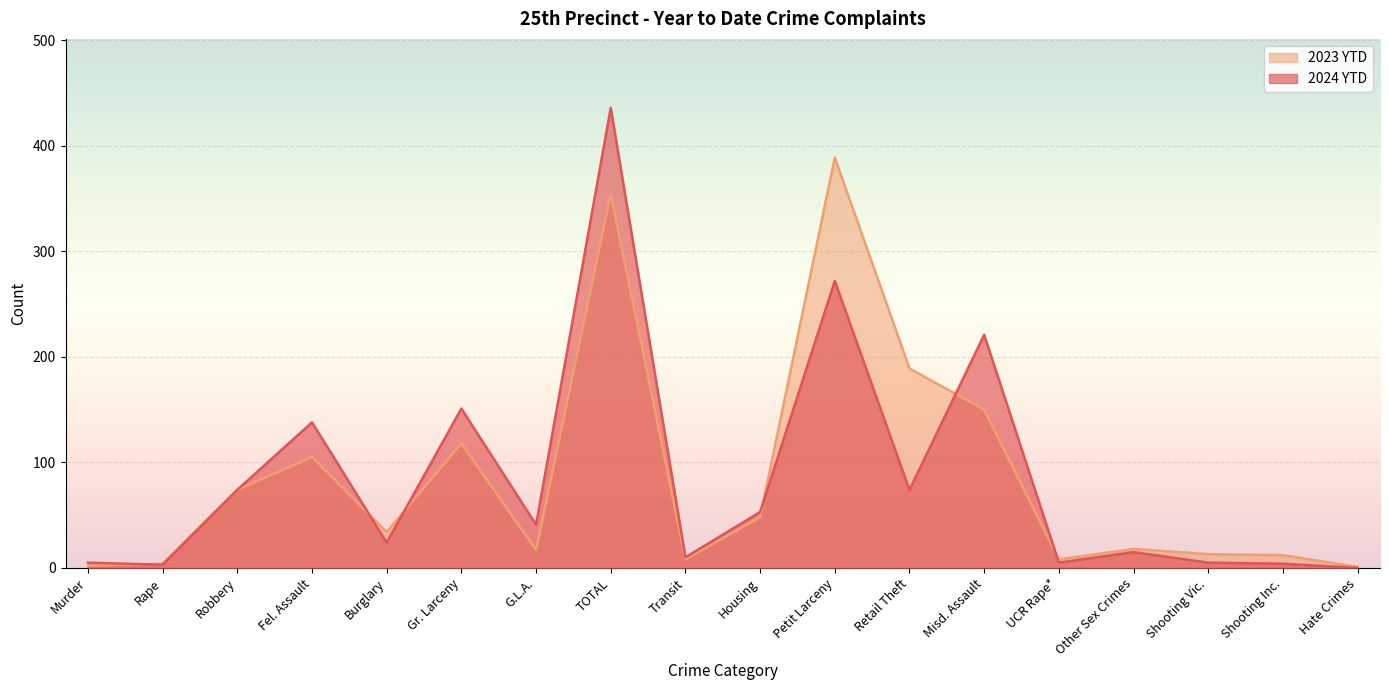

The value of 2024 YTD at Gr. Larceny is 151. True or false?

True